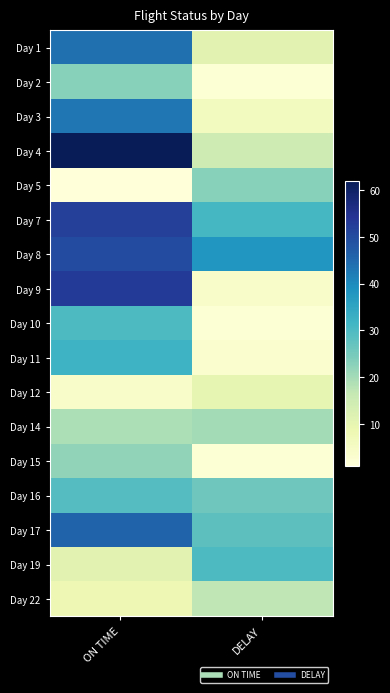

At DELAY, list the series in order from smallest to largest.

Day 2, Day 10, Day 15, Day 11, Day 9, Day 3, Day 12, Day 1, Day 4, Day 22, Day 14, Day 5, Day 16, Day 17, Day 19, Day 7, Day 8